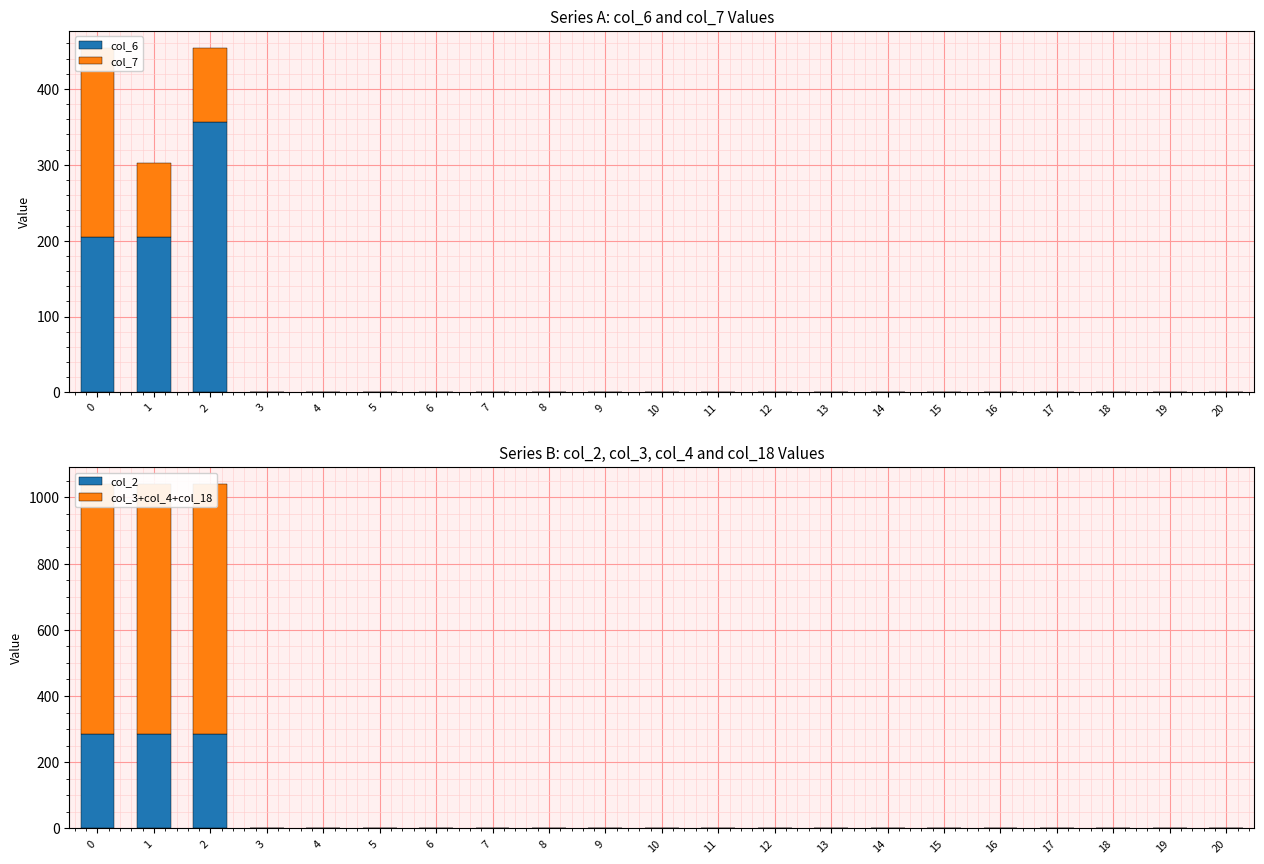

What is the sum of all col_2 values?

856.6